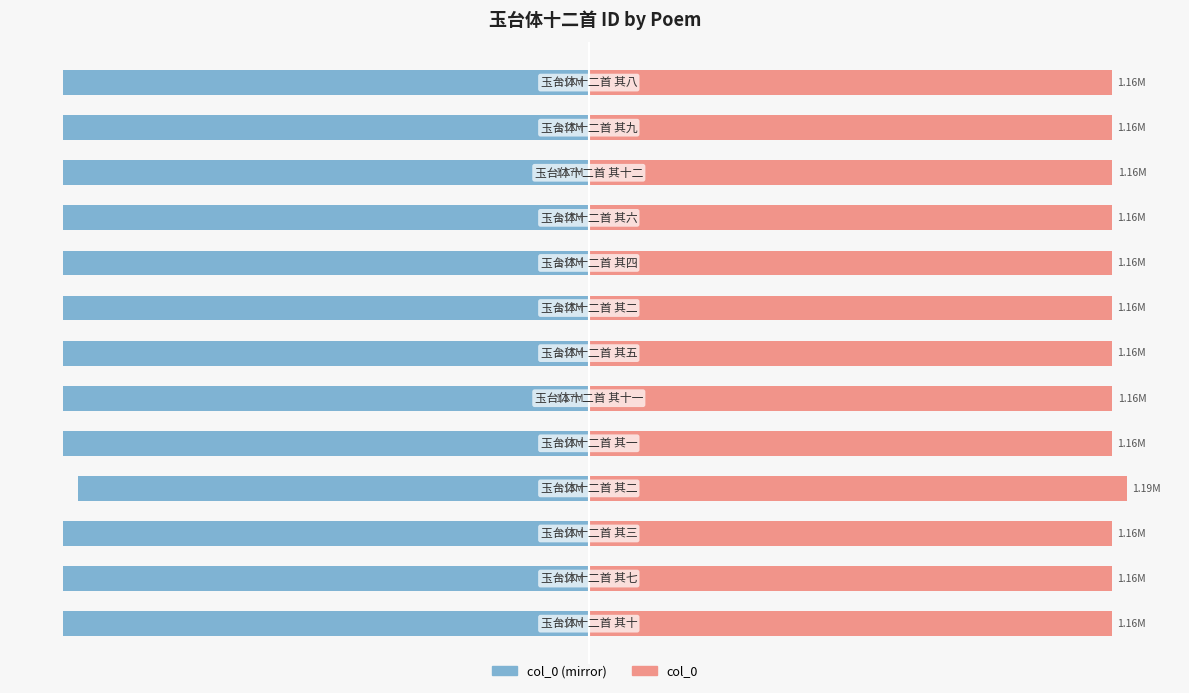

How many bars are there in total?

26